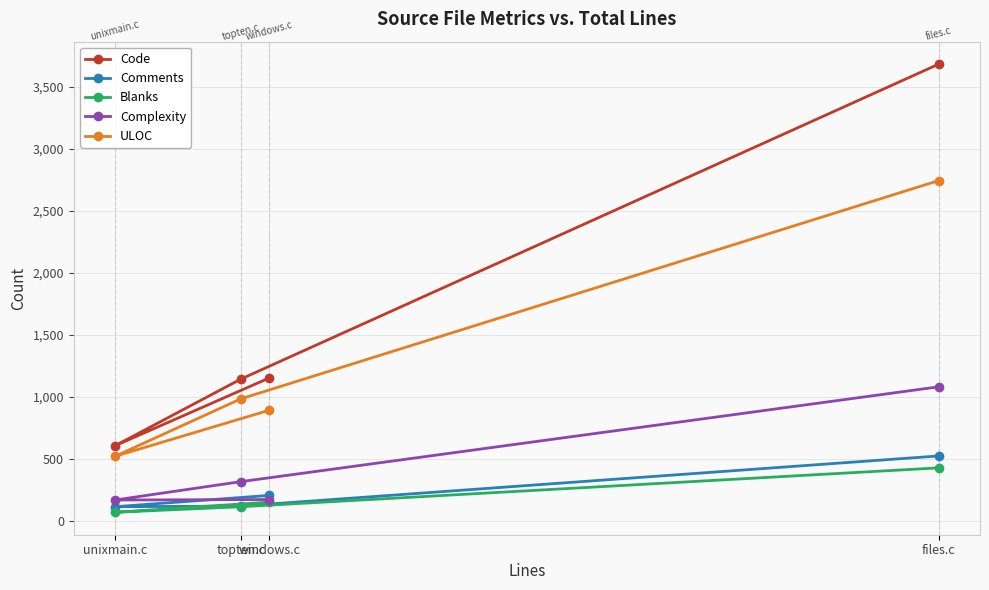

What is the highest value of the Complexity series?

1082